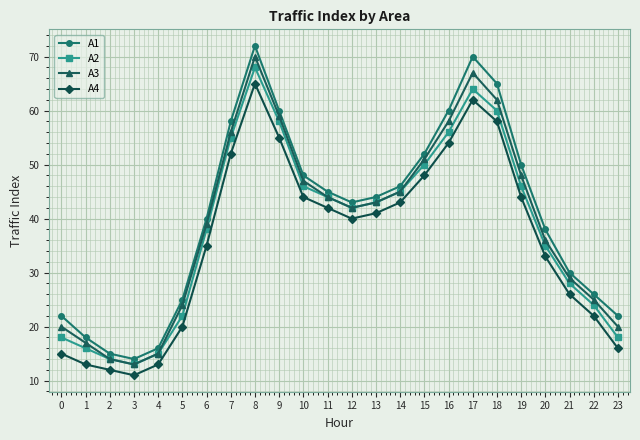

What value does the A1 series have at 8?

72